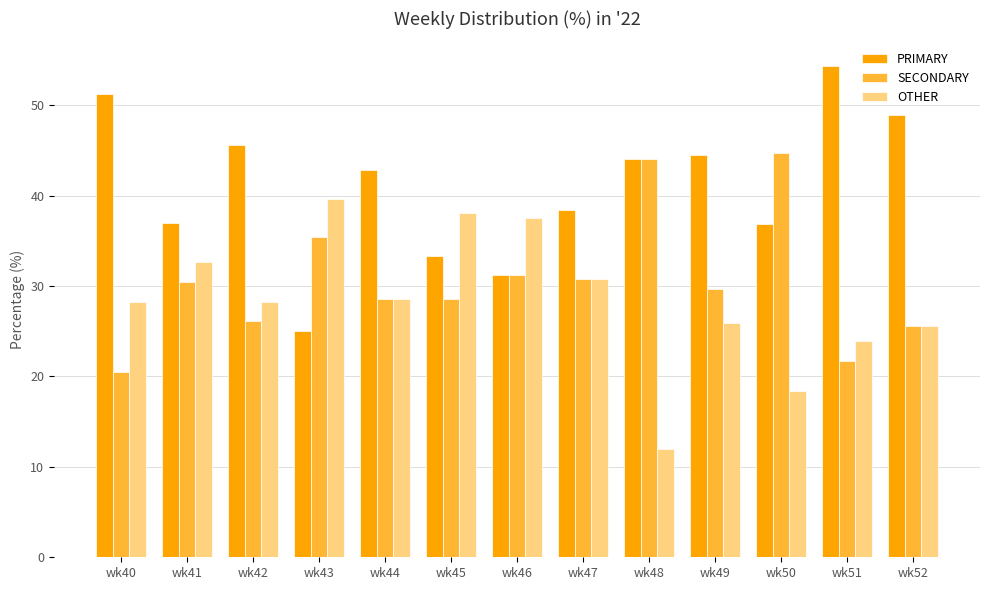

At how many categories does at least one series exceed 26?

13